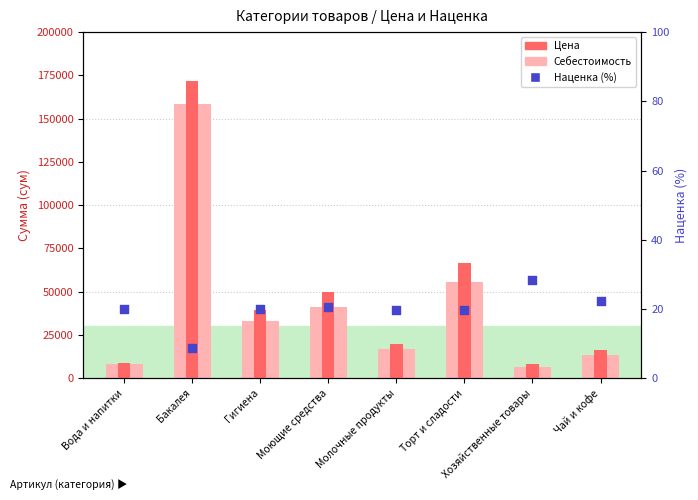

At how many categories does at least one series exceed 160971?

1